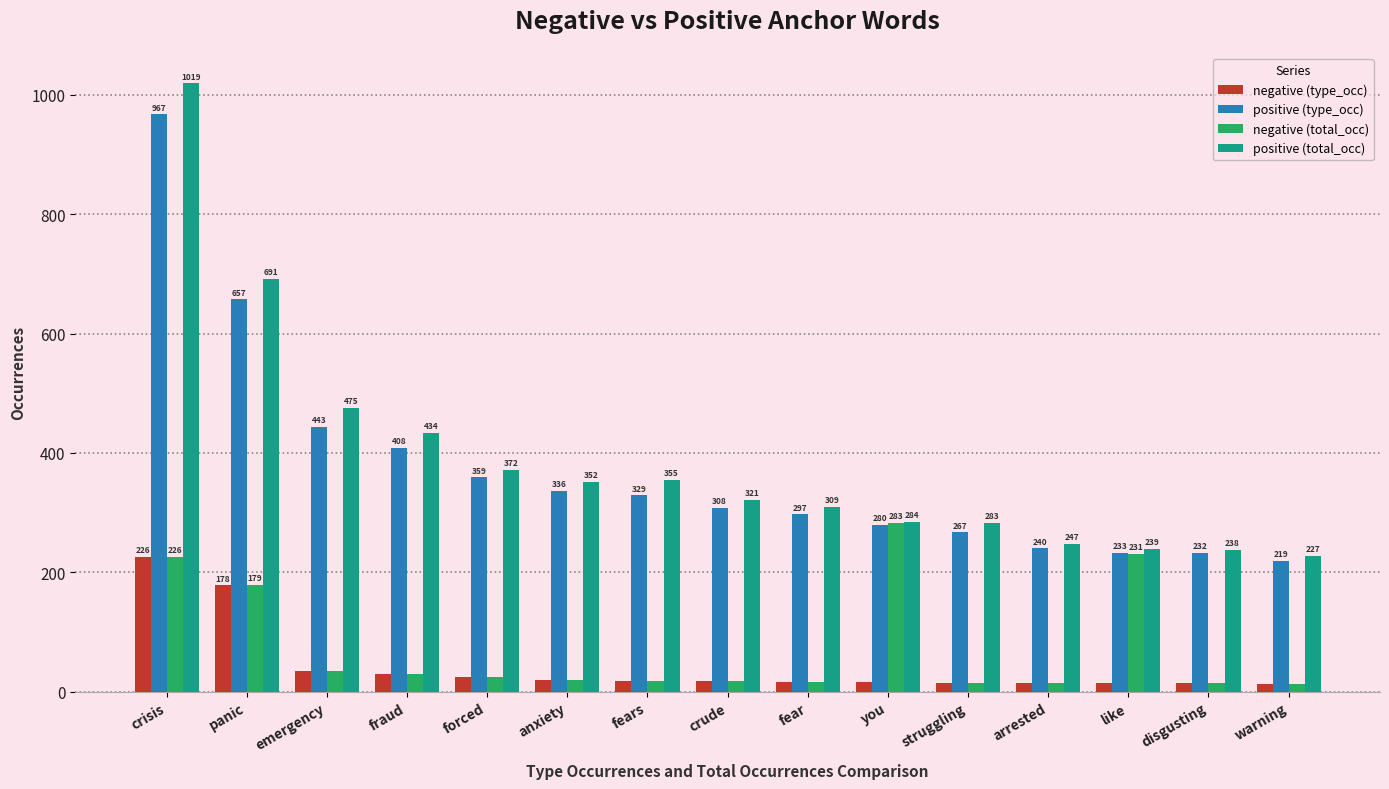

Which series has the largest range (max minus min)?

positive (total_occ)